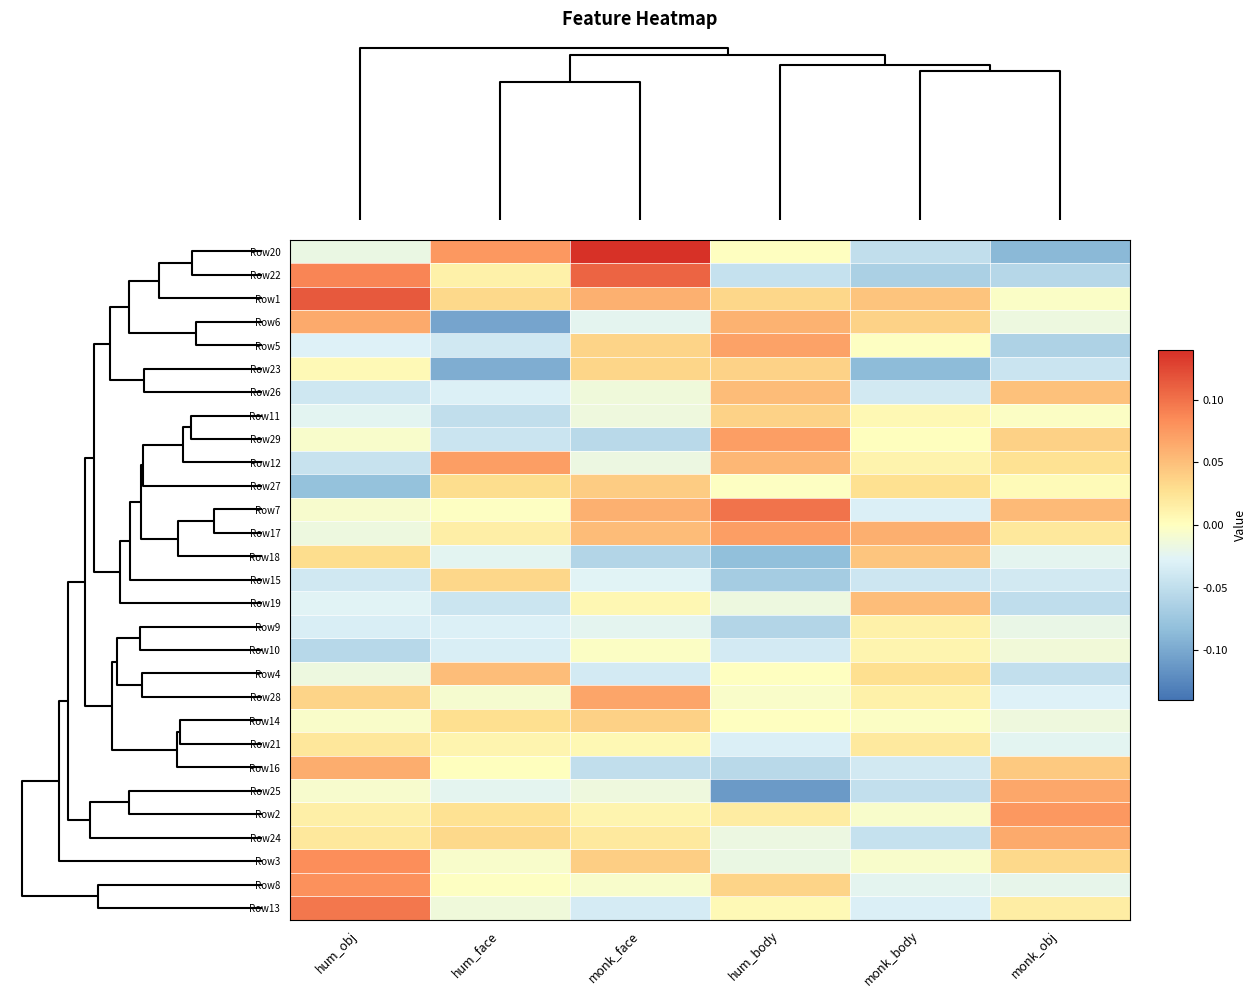

Reading left to right, transcribe all the data shown in this chart.

Row20: hum_obj=-0.0	hum_face=0.1	monk_face=0.1	hum_body=-0.0	monk_body=-0.0	monk_obj=-0.1
Row22: hum_obj=0.1	hum_face=0.0	monk_face=0.1	hum_body=-0.0	monk_body=-0.1	monk_obj=-0.1
Row1: hum_obj=0.1	hum_face=0.0	monk_face=0.1	hum_body=0.0	monk_body=0.0	monk_obj=-0.0
Row6: hum_obj=0.1	hum_face=-0.1	monk_face=-0.0	hum_body=0.1	monk_body=0.0	monk_obj=-0.0
Row5: hum_obj=-0.0	hum_face=-0.0	monk_face=0.0	hum_body=0.1	monk_body=-0.0	monk_obj=-0.1
Row23: hum_obj=0.0	hum_face=-0.1	monk_face=0.0	hum_body=0.0	monk_body=-0.1	monk_obj=-0.0
Row26: hum_obj=-0.0	hum_face=-0.0	monk_face=-0.0	hum_body=0.1	monk_body=-0.0	monk_obj=0.0
Row11: hum_obj=-0.0	hum_face=-0.1	monk_face=-0.0	hum_body=0.0	monk_body=0.0	monk_obj=-0.0
Row29: hum_obj=-0.0	hum_face=-0.0	monk_face=-0.1	hum_body=0.1	monk_body=0.0	monk_obj=0.0
Row12: hum_obj=-0.0	hum_face=0.1	monk_face=-0.0	hum_body=0.1	monk_body=0.0	monk_obj=0.0
Row27: hum_obj=-0.1	hum_face=0.0	monk_face=0.0	hum_body=-0.0	monk_body=0.0	monk_obj=0.0
Row7: hum_obj=-0.0	hum_face=-0.0	monk_face=0.1	hum_body=0.1	monk_body=-0.0	monk_obj=0.1
Row17: hum_obj=-0.0	hum_face=0.0	monk_face=0.1	hum_body=0.1	monk_body=0.1	monk_obj=0.0
Row18: hum_obj=0.0	hum_face=-0.0	monk_face=-0.1	hum_body=-0.1	monk_body=0.0	monk_obj=-0.0
Row15: hum_obj=-0.0	hum_face=0.0	monk_face=-0.0	hum_body=-0.1	monk_body=-0.0	monk_obj=-0.0
Row19: hum_obj=-0.0	hum_face=-0.0	monk_face=0.0	hum_body=-0.0	monk_body=0.1	monk_obj=-0.1
Row9: hum_obj=-0.0	hum_face=-0.0	monk_face=-0.0	hum_body=-0.1	monk_body=0.0	monk_obj=-0.0
Row10: hum_obj=-0.1	hum_face=-0.0	monk_face=-0.0	hum_body=-0.0	monk_body=0.0	monk_obj=-0.0
Row4: hum_obj=-0.0	hum_face=0.1	monk_face=-0.0	hum_body=-0.0	monk_body=0.0	monk_obj=-0.0
Row28: hum_obj=0.0	hum_face=-0.0	monk_face=0.1	hum_body=-0.0	monk_body=0.0	monk_obj=-0.0
Row14: hum_obj=-0.0	hum_face=0.0	monk_face=0.0	hum_body=-0.0	monk_body=-0.0	monk_obj=-0.0
Row21: hum_obj=0.0	hum_face=0.0	monk_face=0.0	hum_body=-0.0	monk_body=0.0	monk_obj=-0.0
Row16: hum_obj=0.1	hum_face=0.0	monk_face=-0.0	hum_body=-0.1	monk_body=-0.0	monk_obj=0.0
Row25: hum_obj=-0.0	hum_face=-0.0	monk_face=-0.0	hum_body=-0.1	monk_body=-0.0	monk_obj=0.1
Row2: hum_obj=0.0	hum_face=0.0	monk_face=0.0	hum_body=0.0	monk_body=-0.0	monk_obj=0.1
Row24: hum_obj=0.0	hum_face=0.0	monk_face=0.0	hum_body=-0.0	monk_body=-0.0	monk_obj=0.1
Row3: hum_obj=0.1	hum_face=-0.0	monk_face=0.0	hum_body=-0.0	monk_body=-0.0	monk_obj=0.0
Row8: hum_obj=0.1	hum_face=-0.0	monk_face=-0.0	hum_body=0.0	monk_body=-0.0	monk_obj=-0.0
Row13: hum_obj=0.1	hum_face=-0.0	monk_face=-0.0	hum_body=0.0	monk_body=-0.0	monk_obj=0.0